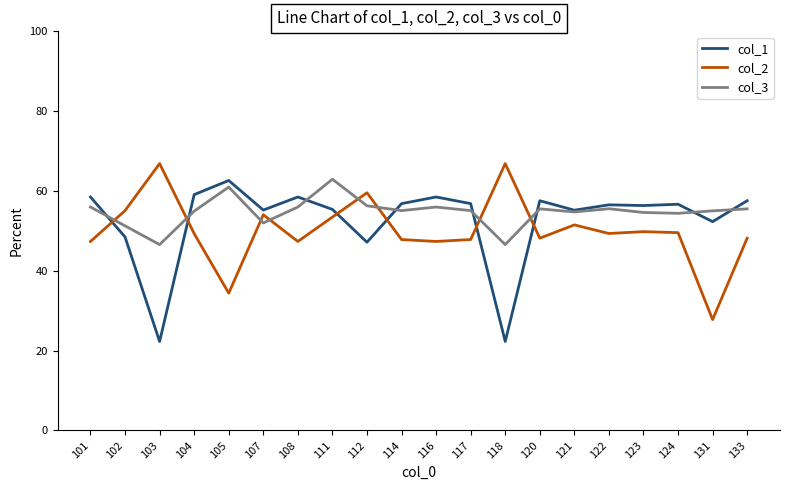

True or false: col_2 has more than 0 points higher than both neighbors.

True